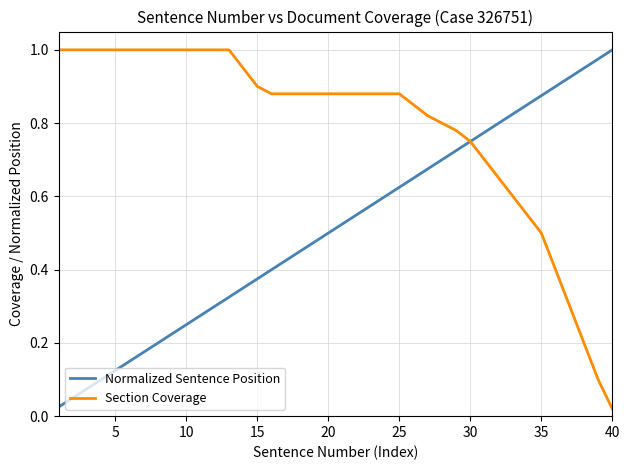

What are all the series names shown in the legend?

Normalized Sentence Position, Section Coverage